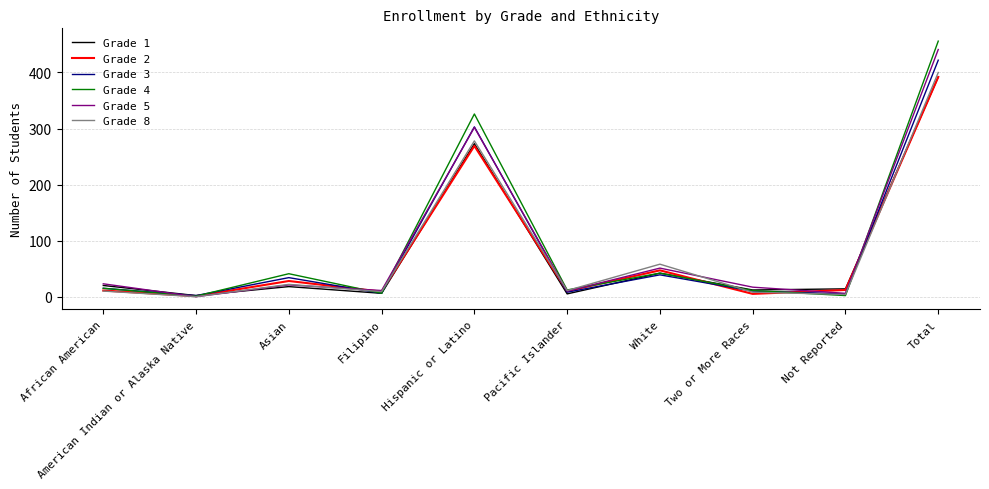

The Grade 3 series shows 141 at Total. True or false?

False